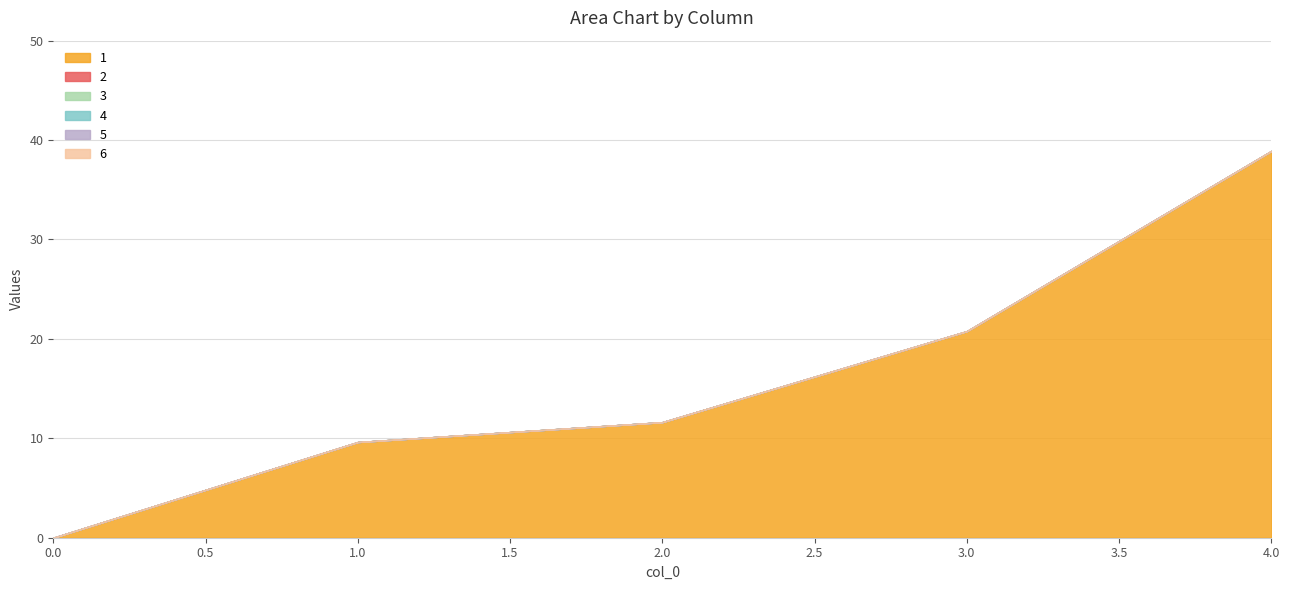

True or false: 2 and 6 intersect in this chart.

False